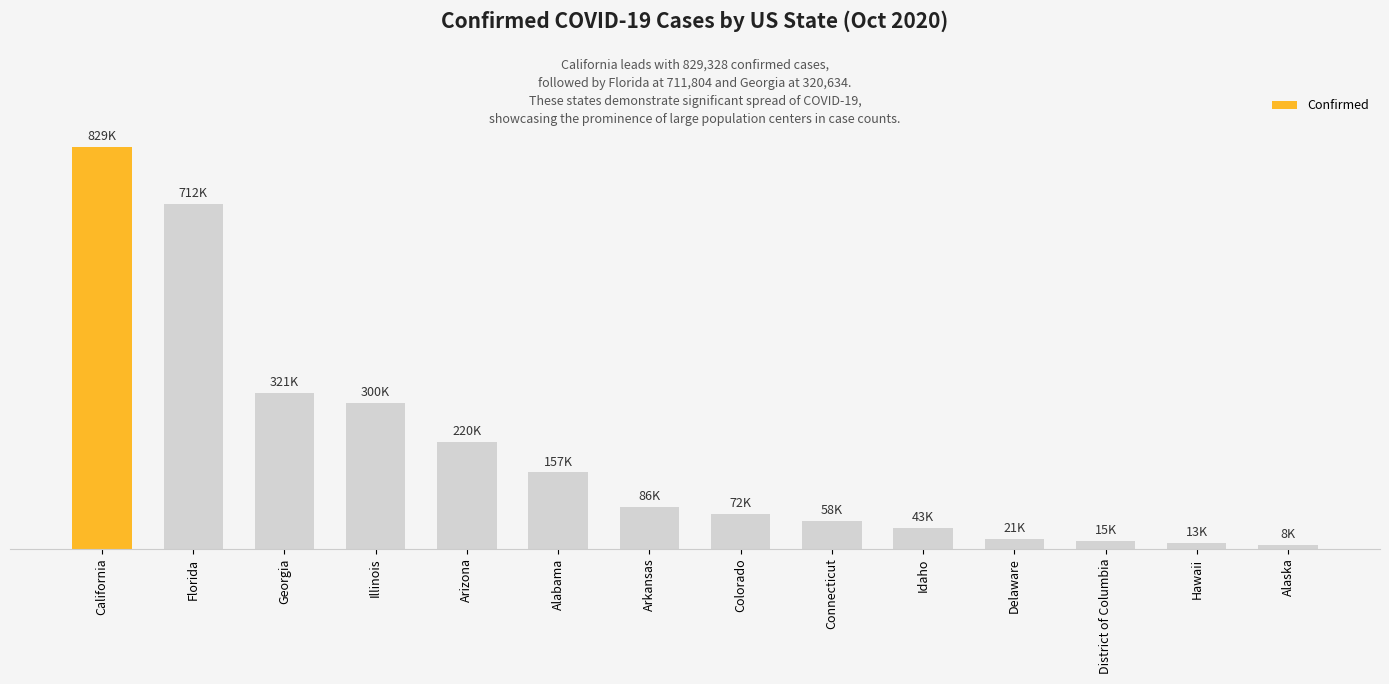

Is it true that the value at Arkansas is 85779?

True